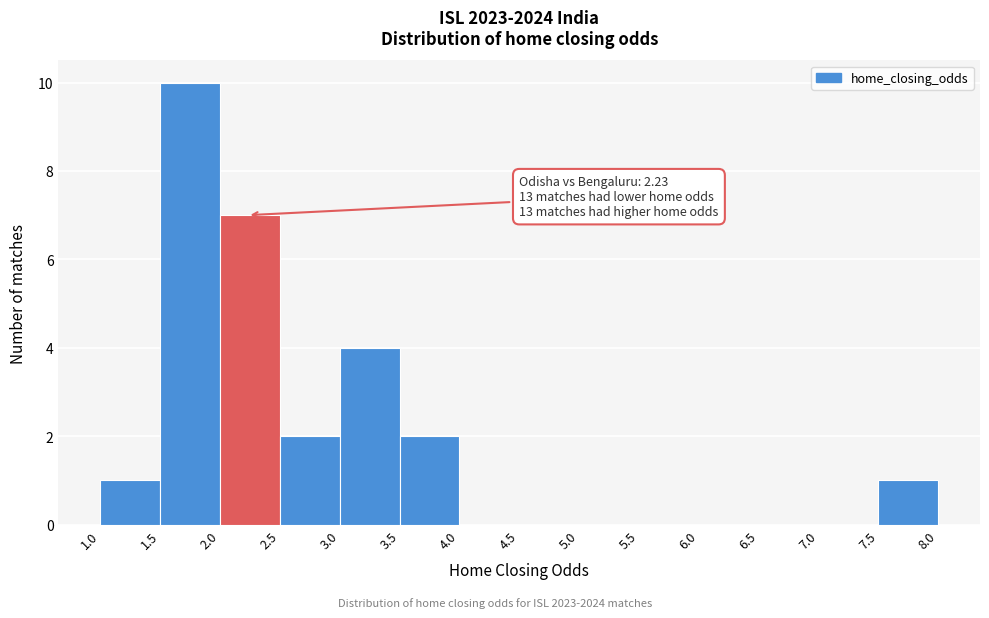

Which range on the x-axis has the tallest bar?

1.5 to 2.0